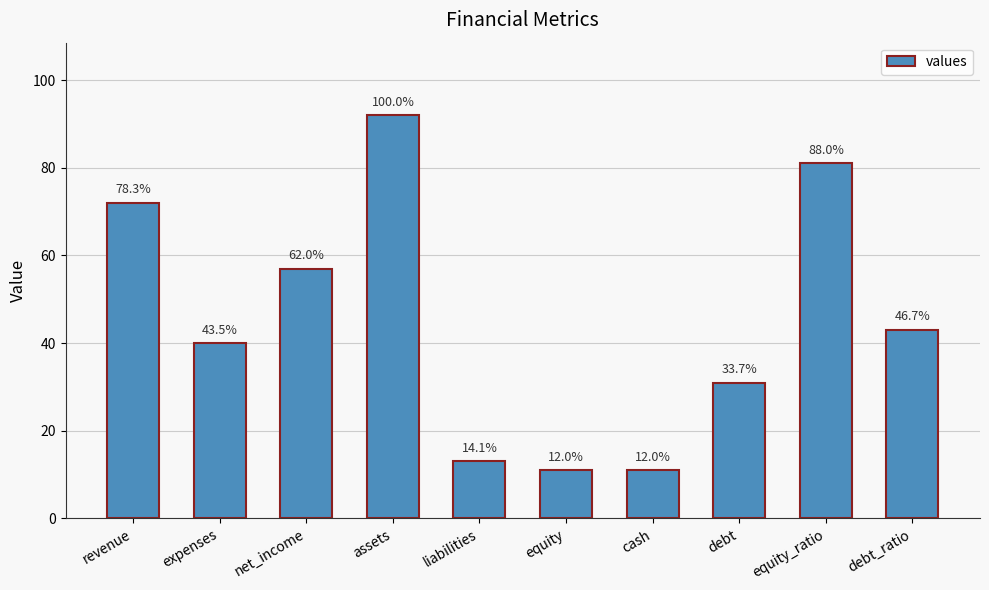

What is the difference between the values at net_income and assets?

35